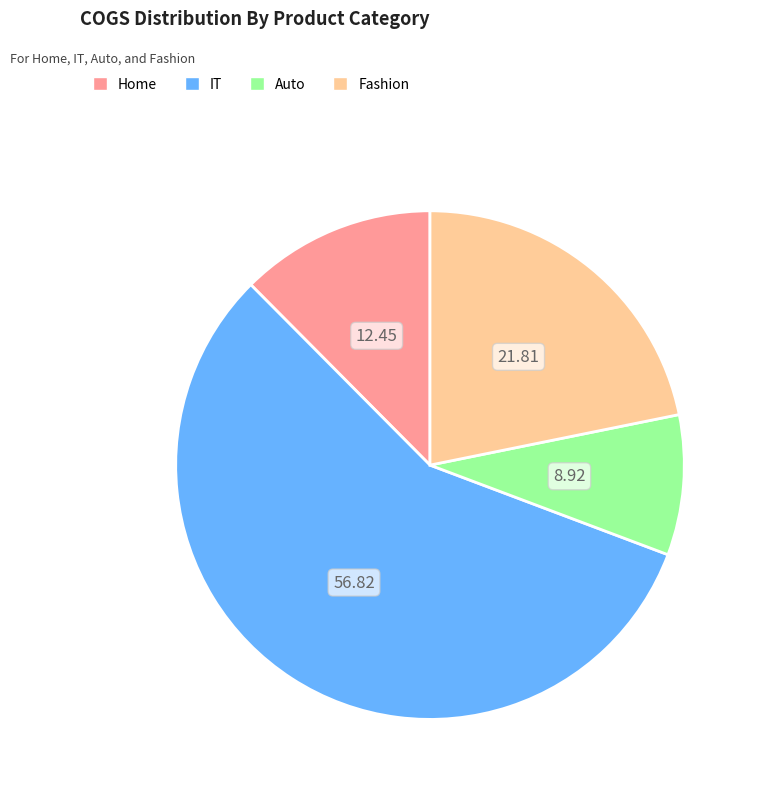

Is there a majority slice in this chart?

Yes